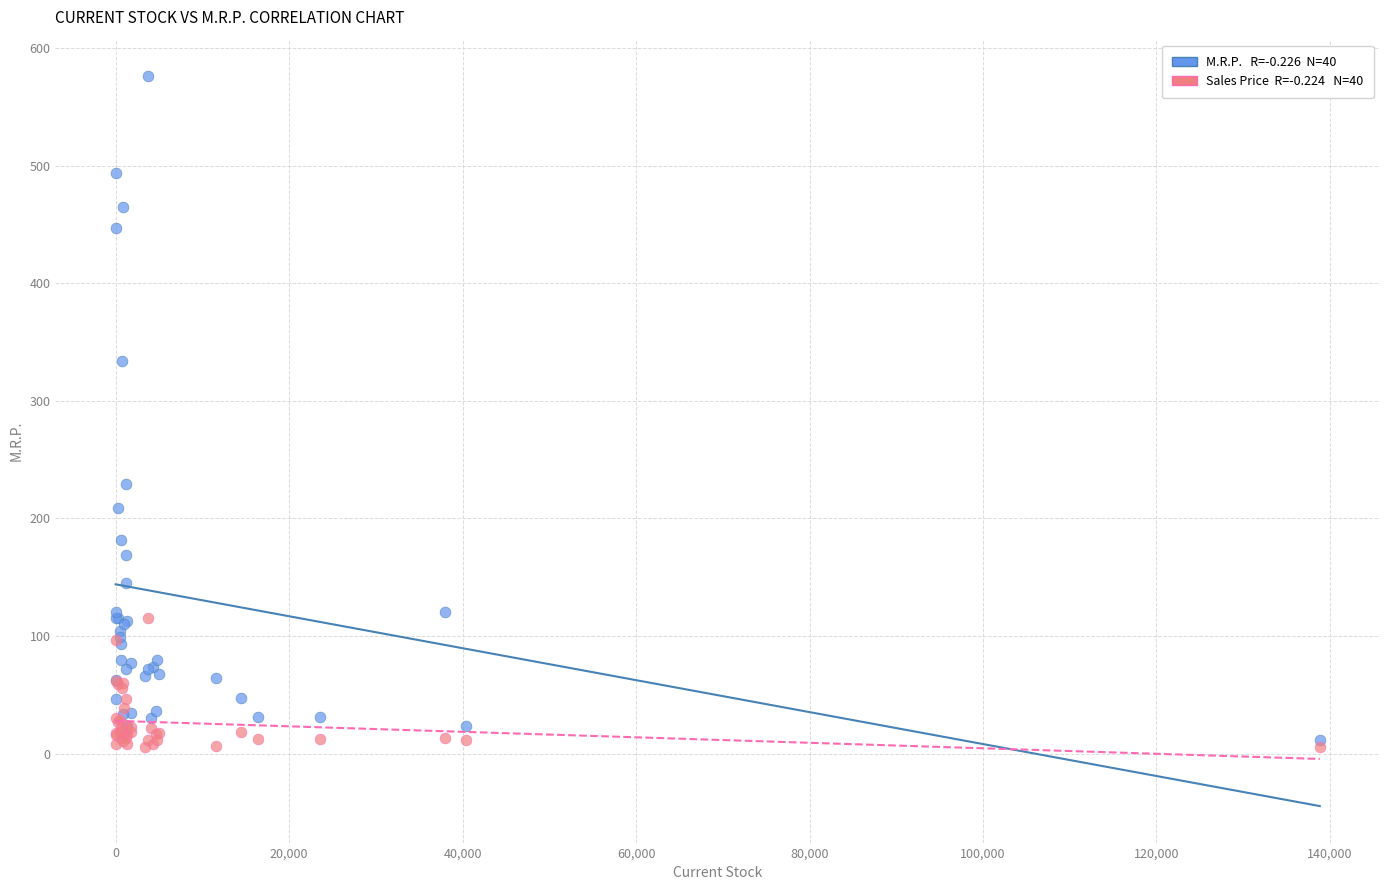

Across all series, what Y value is closest to 290?

333.5